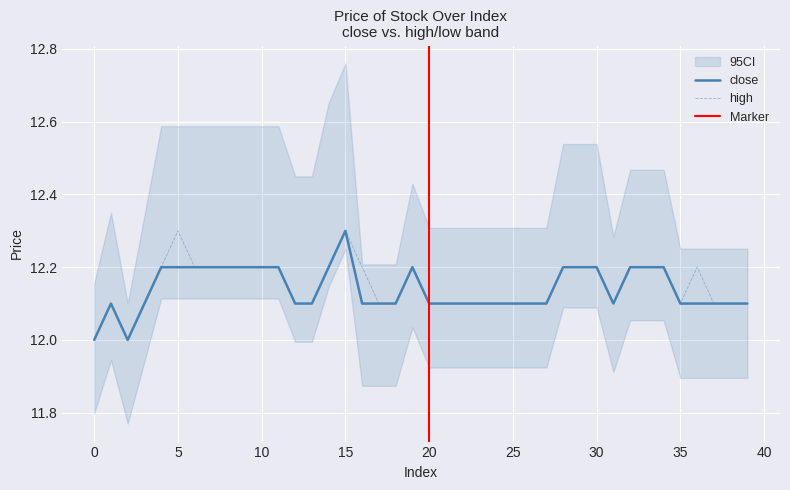

Does the chart display data point markers on the line(s)?

No